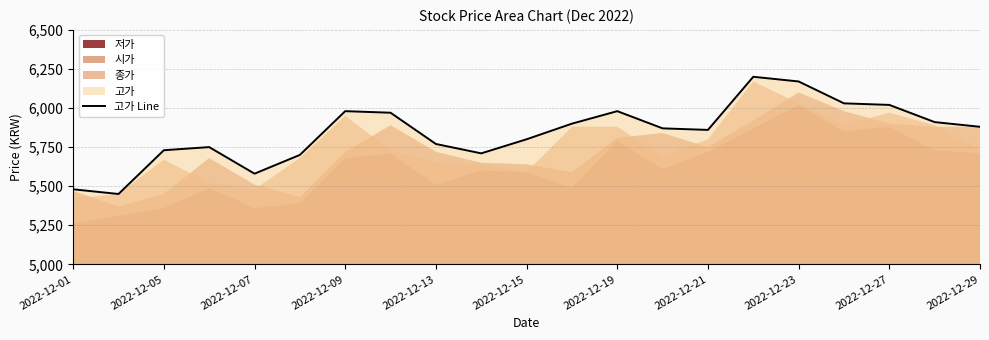

Reading left to right, list all the values displayed in this chart.

5480	5450	5730	5750	5580	5700	5980	5970	5770	5710	5800	5900	5980	5870	5860	6200	6170	6030	6020	5910	5880